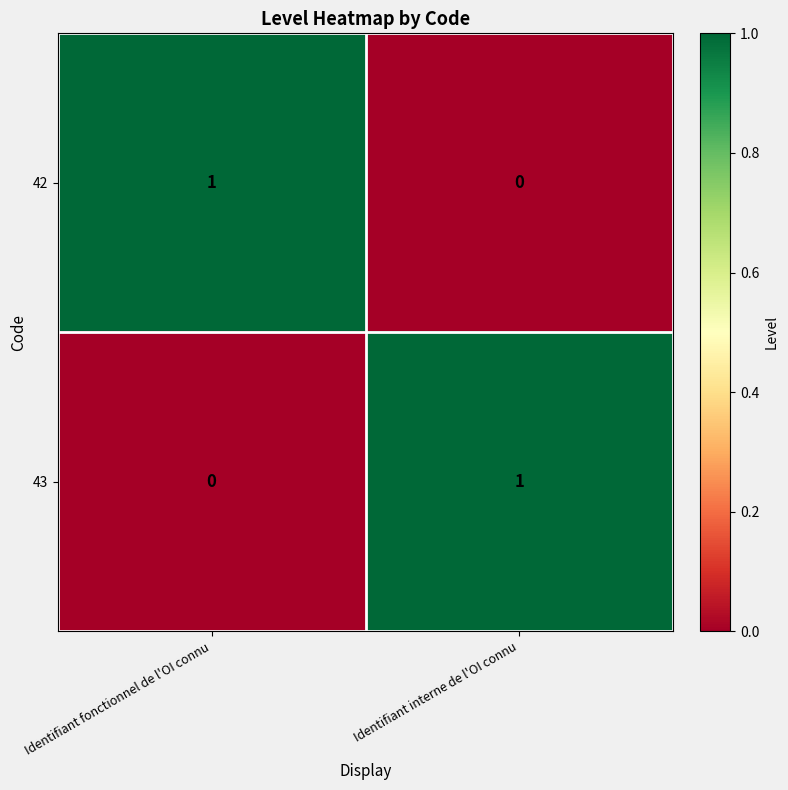

What is the total value across all series at Identifiant interne de l'OI connu?

1